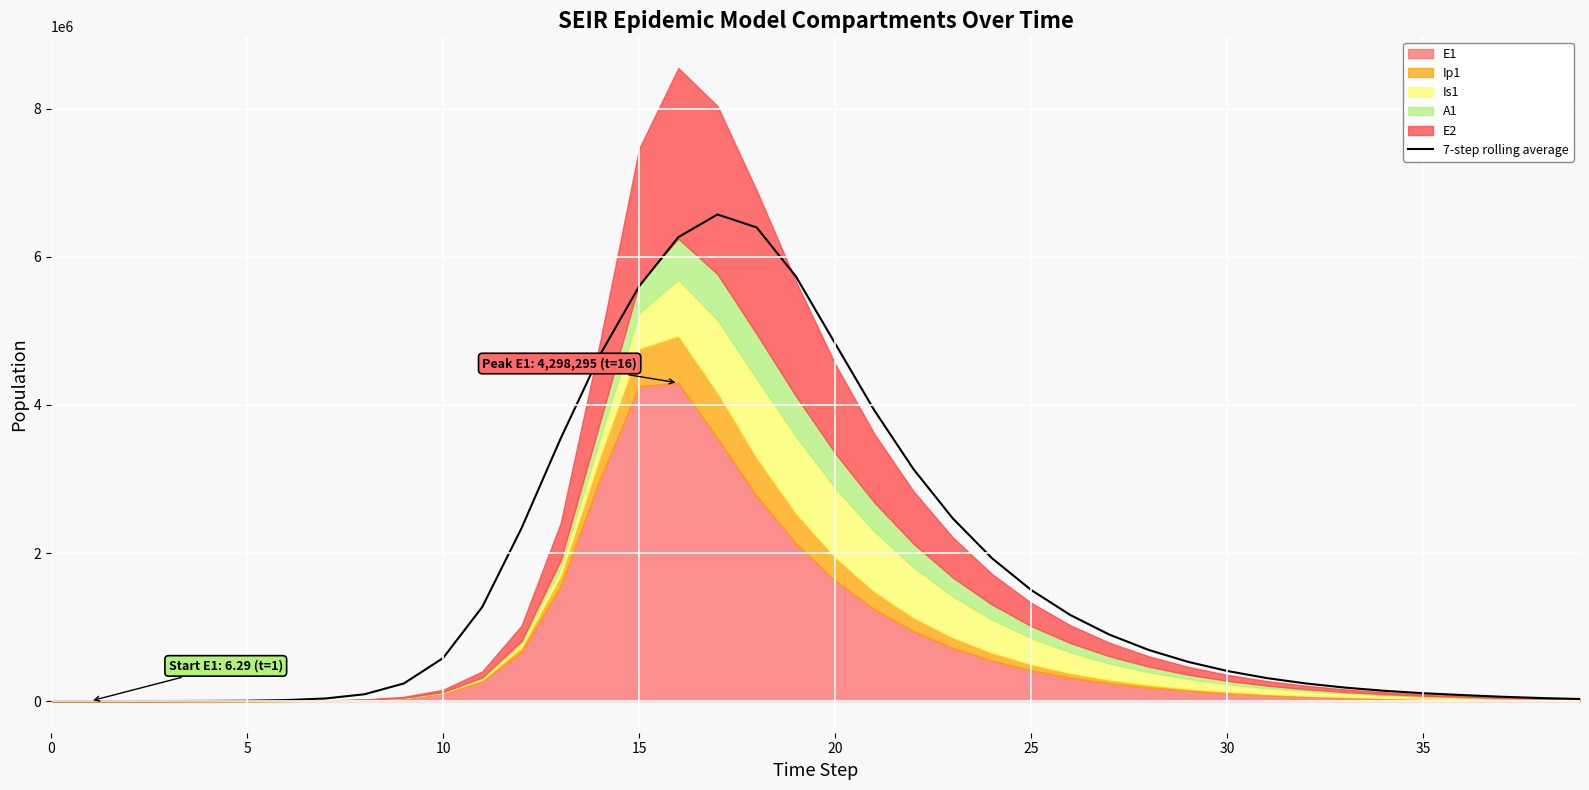

The value of 7-step rolling average at 10 is 581055.5. True or false?

True